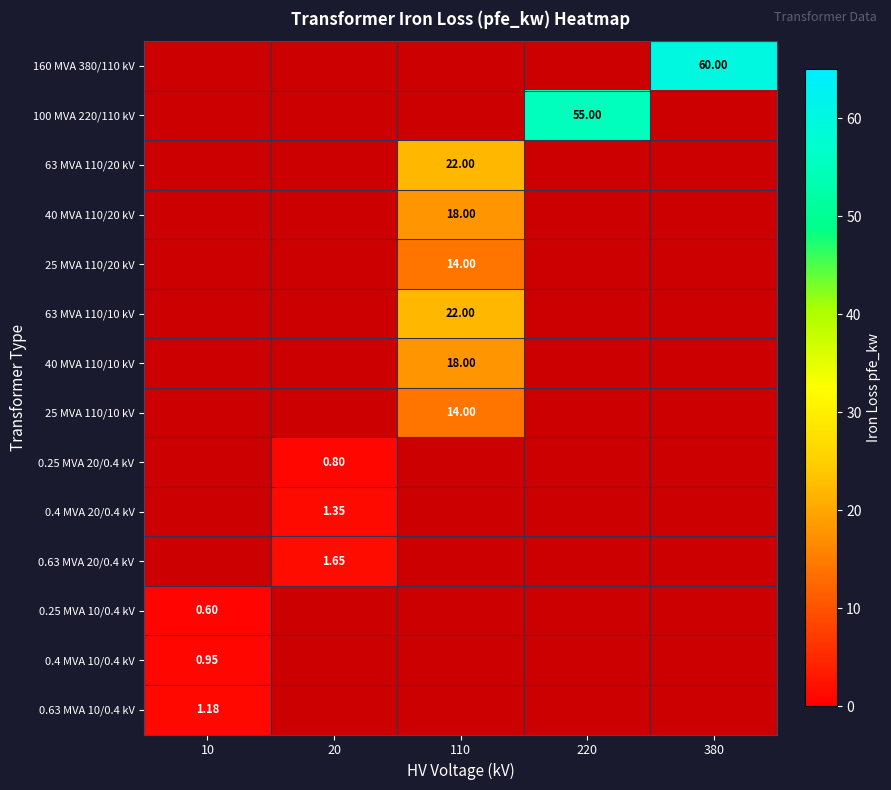

What is the highest value of the 0.63 MVA 20/0.4 kV series?

1.6